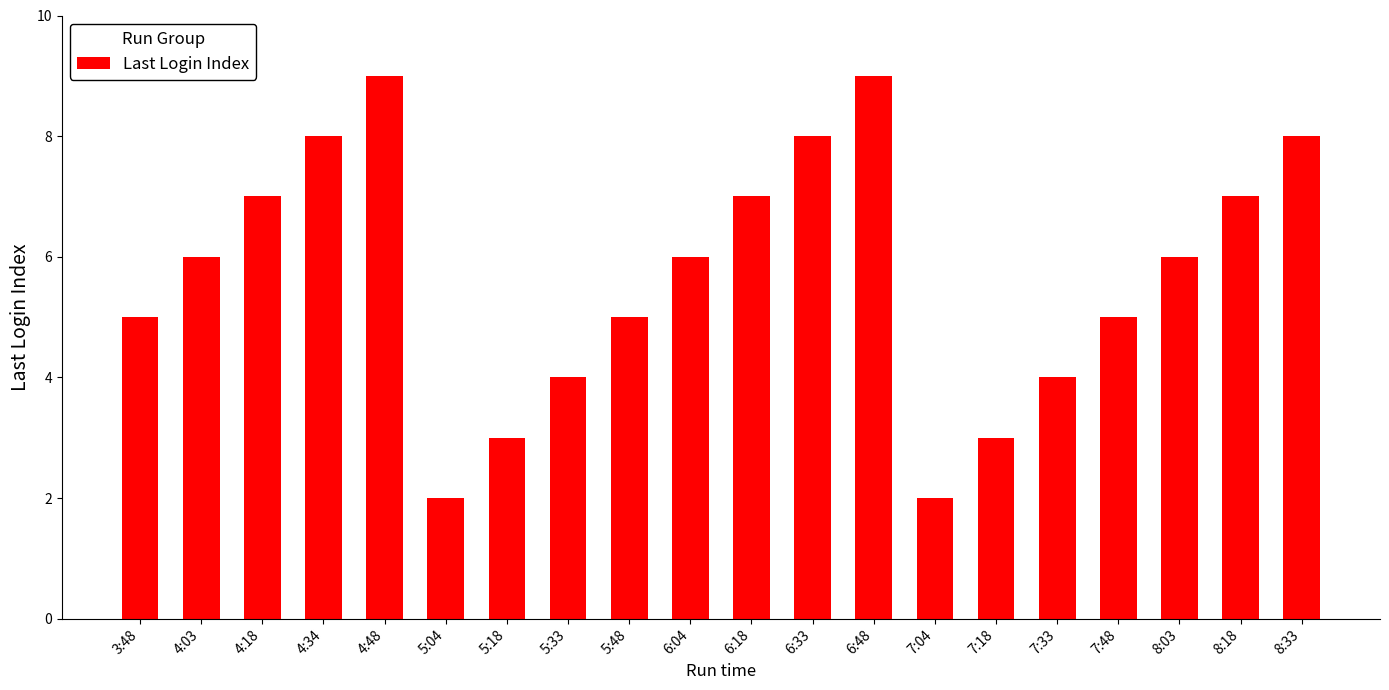

What is the change in value from 5:18 to 8:03?

+3